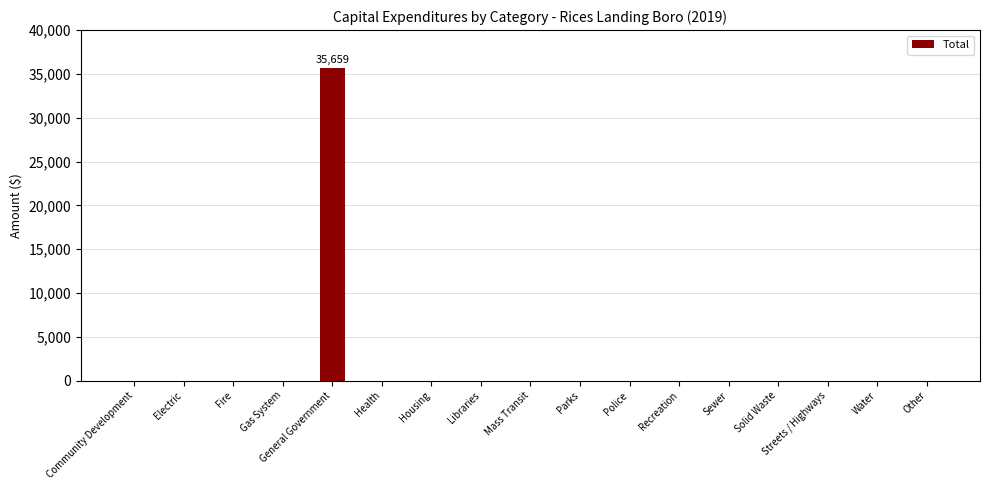

What is the sum of all values?

35659